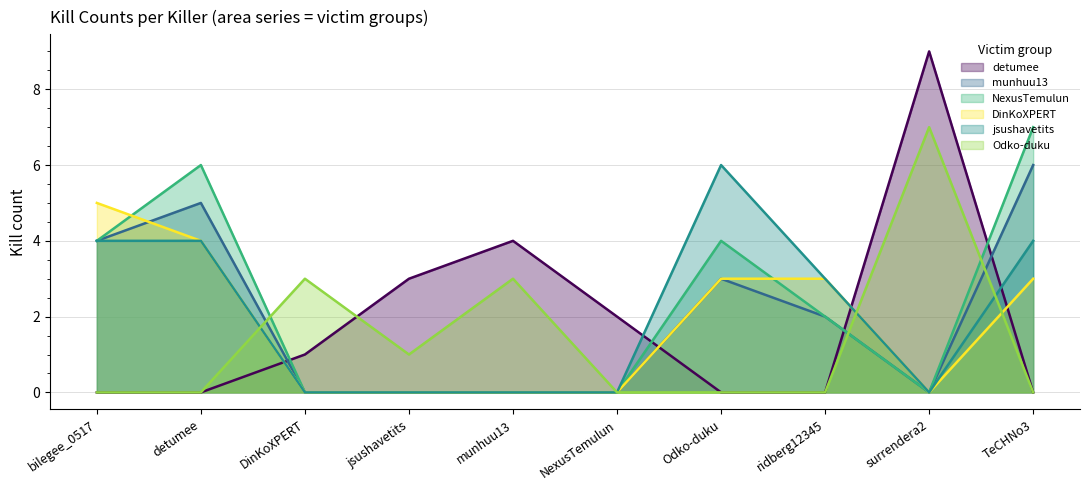

How many data points does each series have?

10